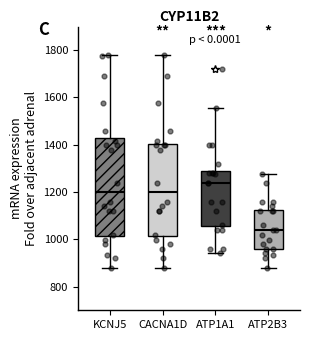

Comparing the boxes themselves (not the whiskers), which one is the tallest?

KCNJ5